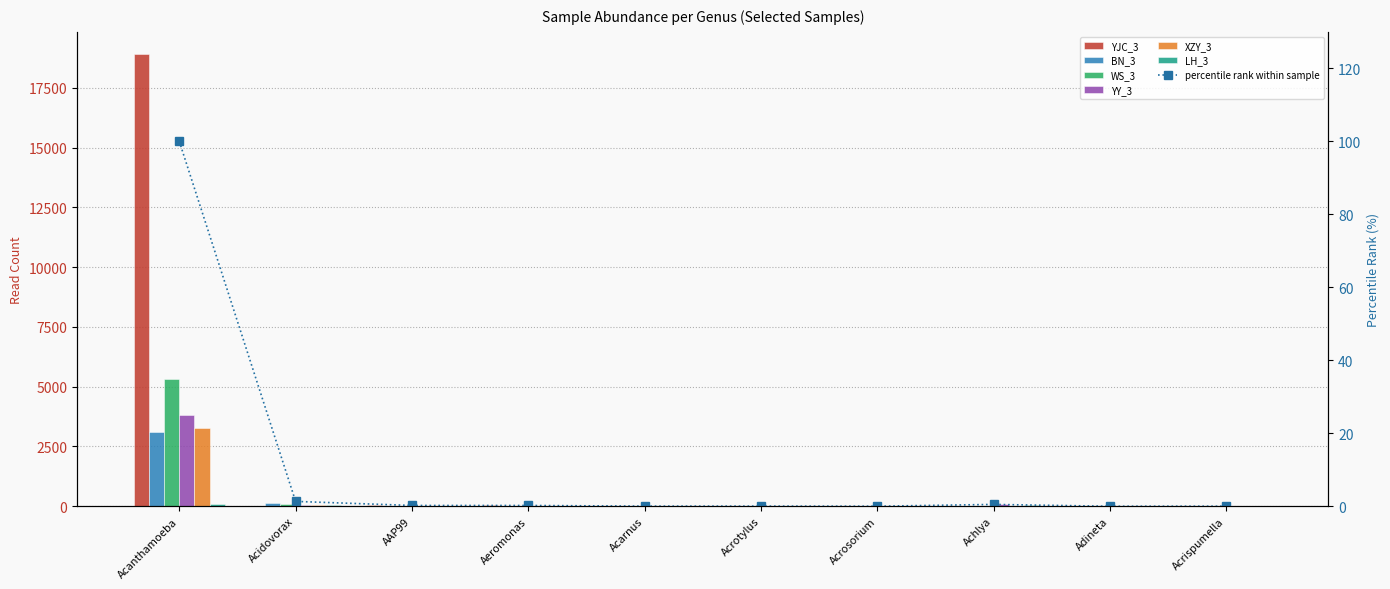

Reading left to right, transcribe all the data shown in this chart.

YJC_3: 18892	14	63	41	0	6	0	0	0	1
BN_3: 3091	154	0	24	11	1	2	0	0	0
WS_3: 5340	111	0	0	0	2	0	31	0	2
YY_3: 3798	70	2	9	0	1	0	74	0	1
XZY_3: 3287	68	9	0	0	1	2	14	0	1
LH_3: 108	43	0	0	0	0	0	54	0	0